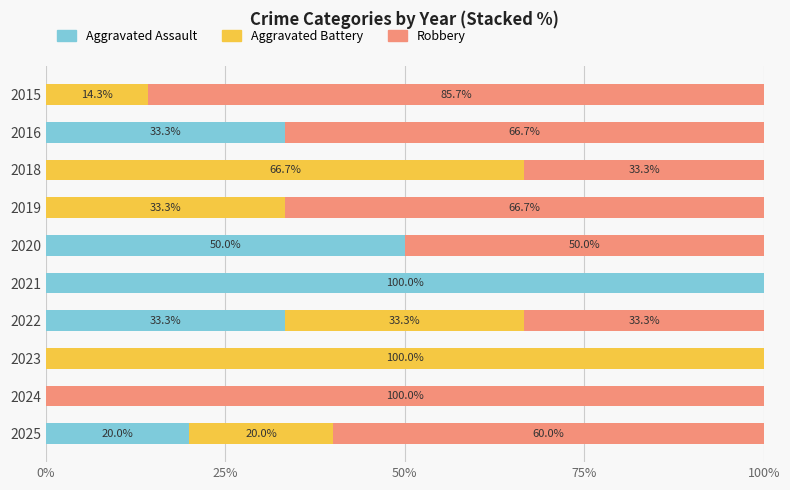

What is the total value across all series at 2021?

100.0